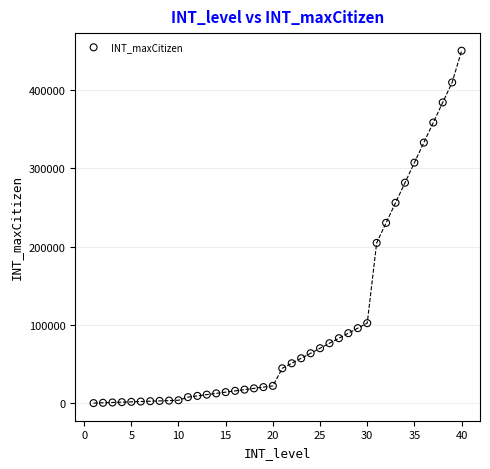

What Y value in the scatter plot is closest to 225200?

230400